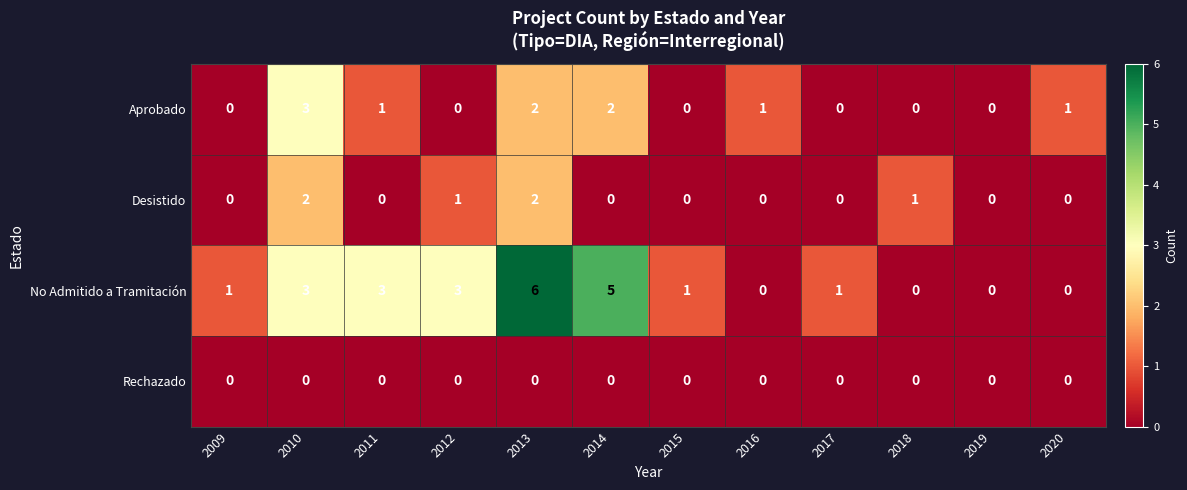

Is it true that Aprobado equals 0 at 2018?

True